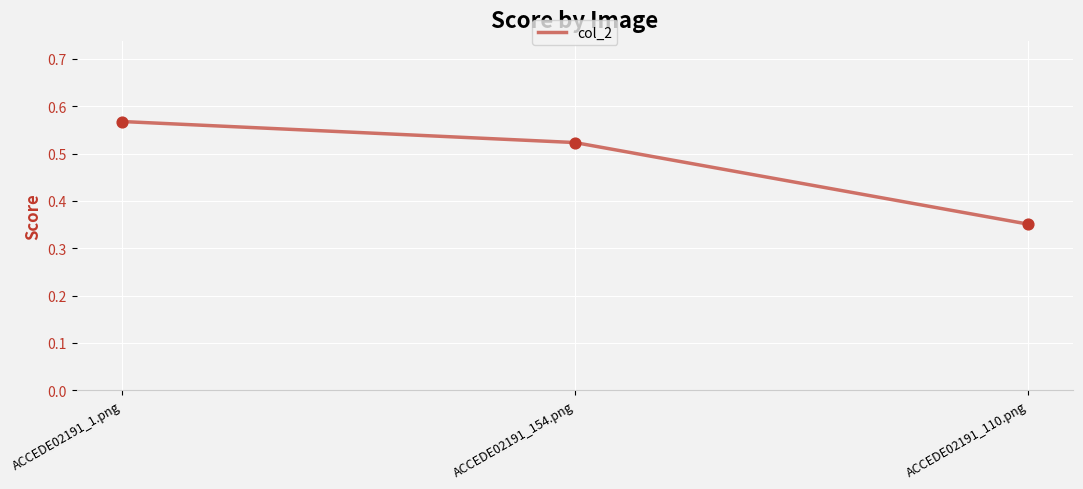

What is the change in value from ACCEDE02191_1.png to ACCEDE02191_110.png?

-0.2